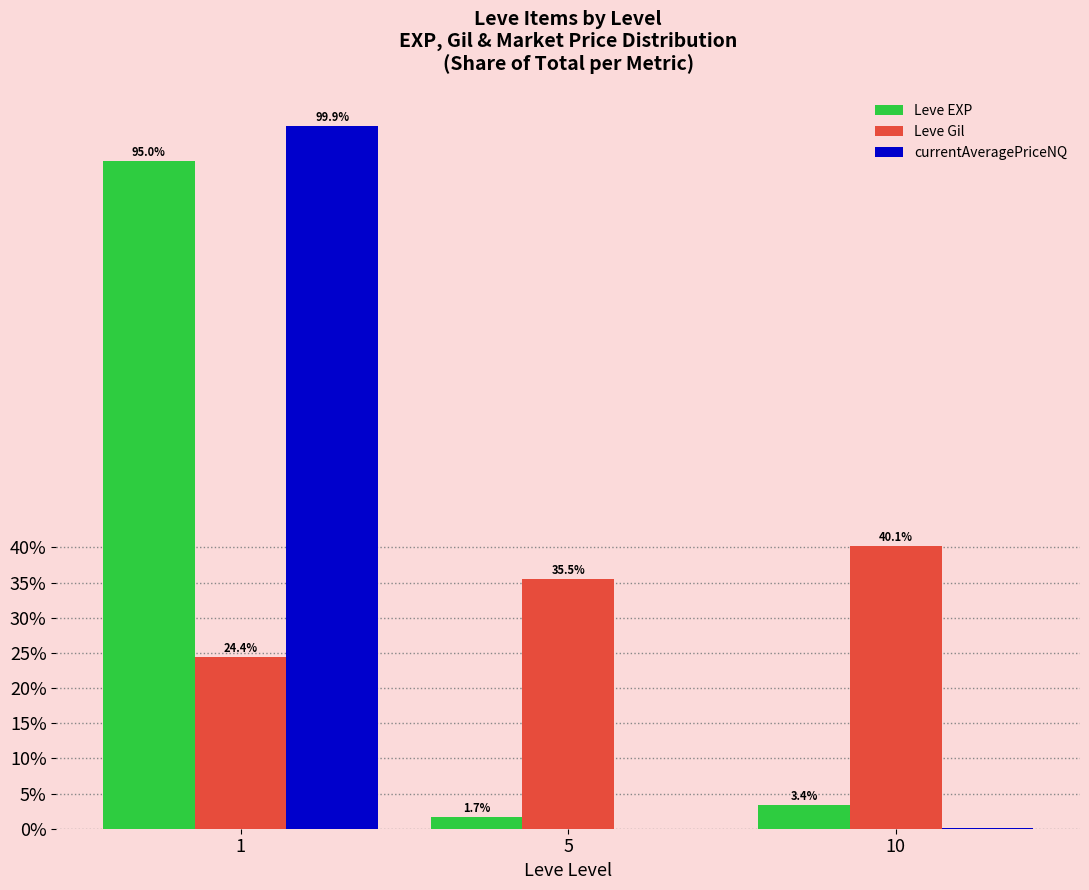

Count the number of data series in this chart.

3